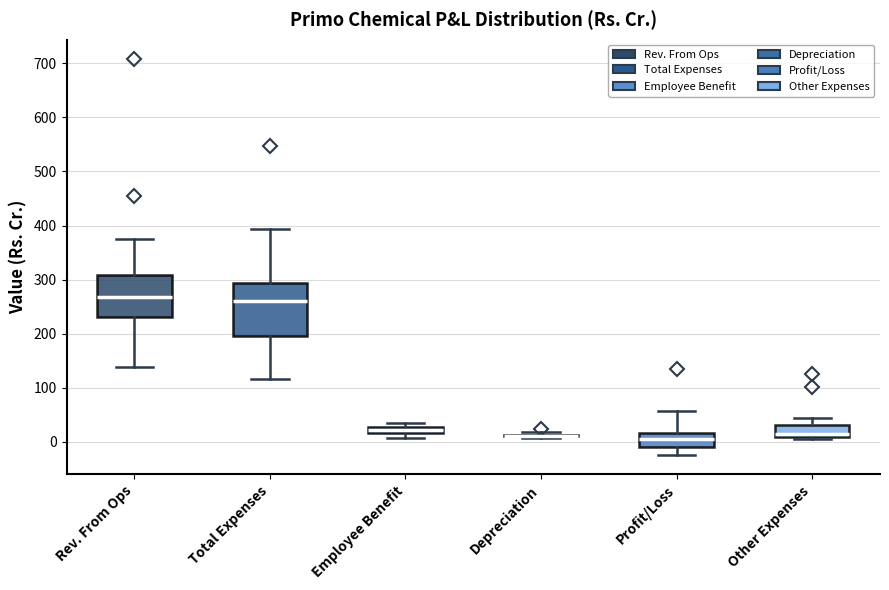

Where does the lower whisker of the box for Profit/Loss end on the y-axis? The values are not printed on the chart, so give them approximately, as read against the axis.

-20